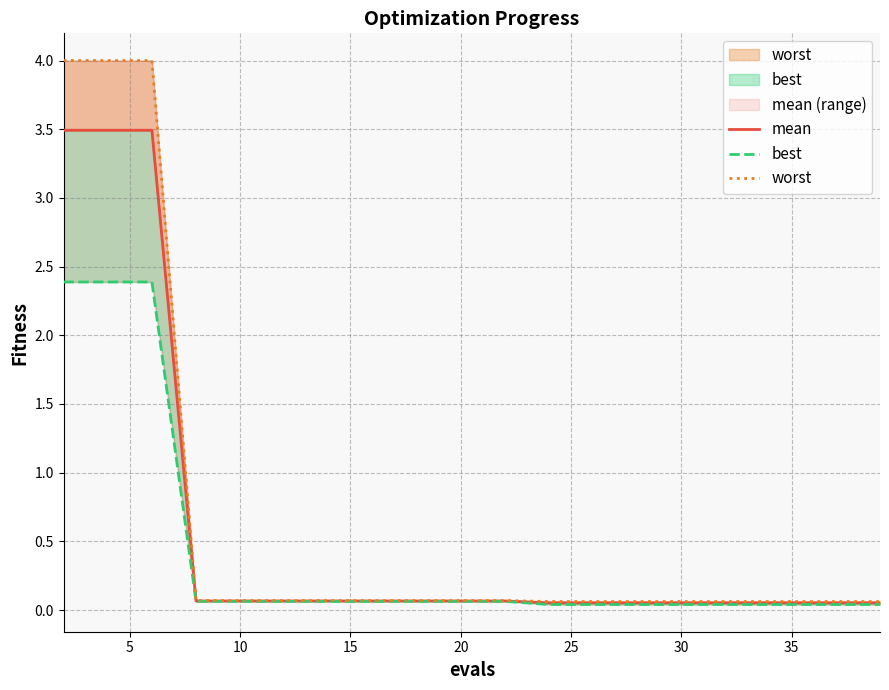

Reading right to left, transcribe all the data shown in this chart.

mean: 0.1	0.1	0.1	0.1	0.1	0.1	0.1	0.1	0.1	0.1	0.1	0.1	0.1	0.1	0.1	0.1	0.1	3.5	3.5	3.5
best: 0.0	0.0	0.0	0.0	0.0	0.0	0.0	0.0	0.0	0.1	0.1	0.1	0.1	0.1	0.1	0.1	0.1	2.4	2.4	2.4
worst: 0.1	0.1	0.1	0.1	0.1	0.1	0.1	0.1	0.1	0.1	0.1	0.1	0.1	0.1	0.1	0.1	0.1	4.0	4.0	4.0